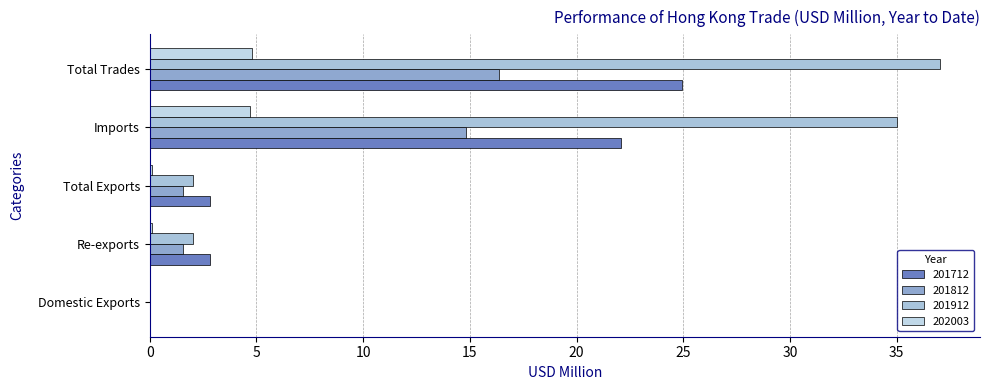

How many values in 201912 are above zero?

4